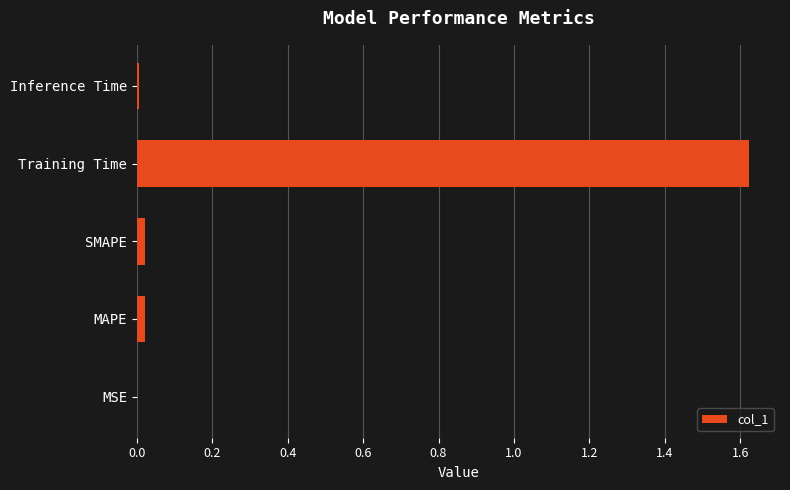

Is it true that the value at MAPE is 0.0?

True